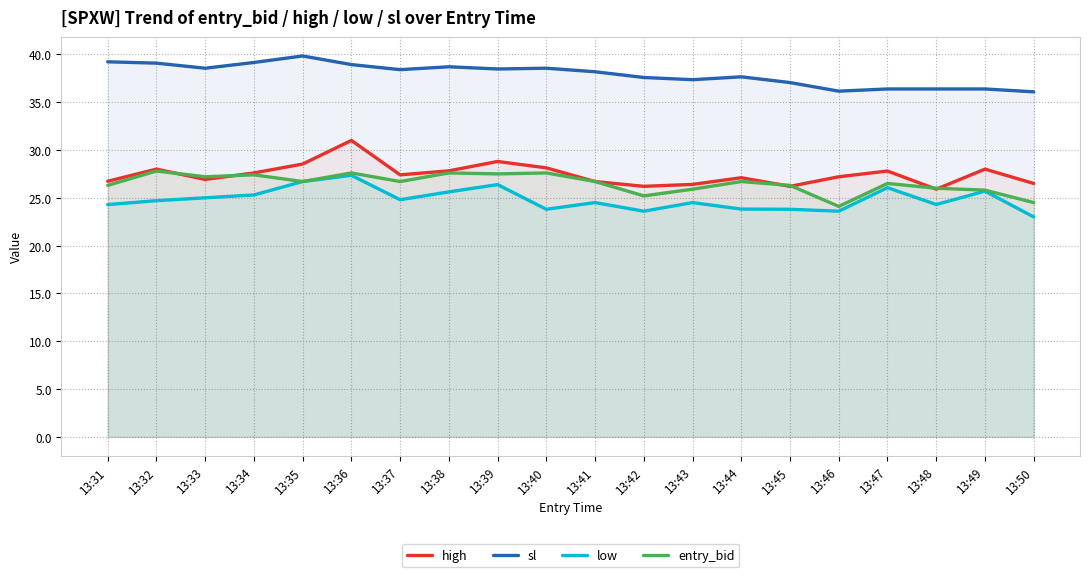

What is the value of the low point at the 5th from the left?

26.7